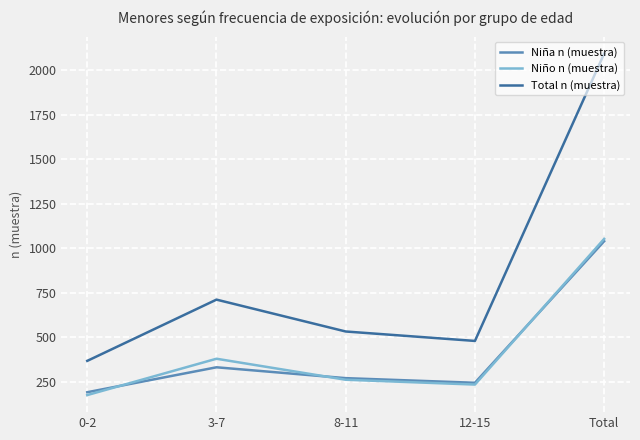

Reading left to right, what are all the values shown in this chart?

Niña n (muestra): 192	332	271	245	1040
Niño n (muestra): 176	380	262	235	1053
Total n (muestra): 368	712	533	480	2093